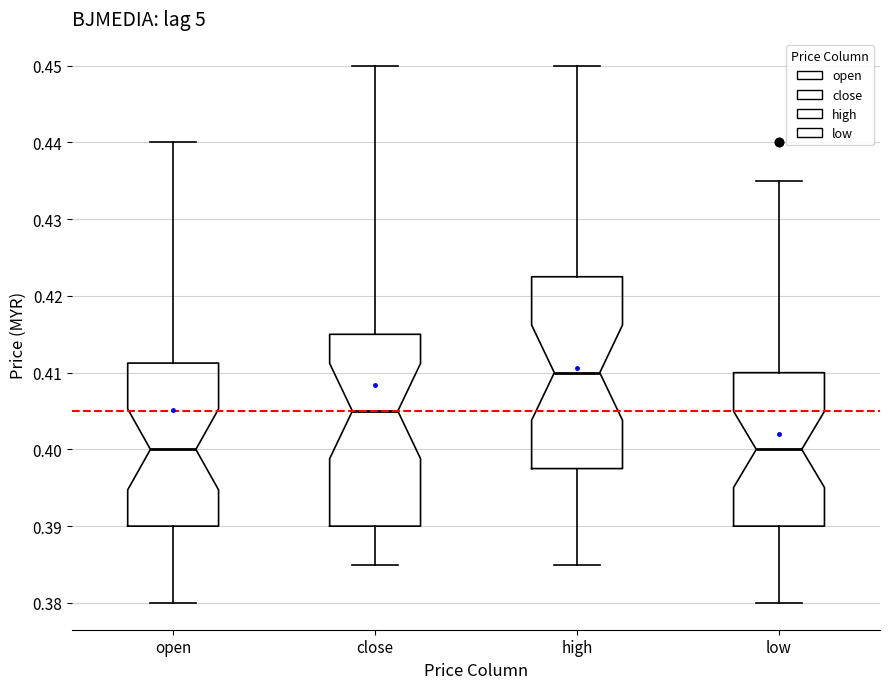

Where is the lower edge of the box for low on the y-axis? The values are not printed on the chart, so give them approximately, as read against the axis.

0.390